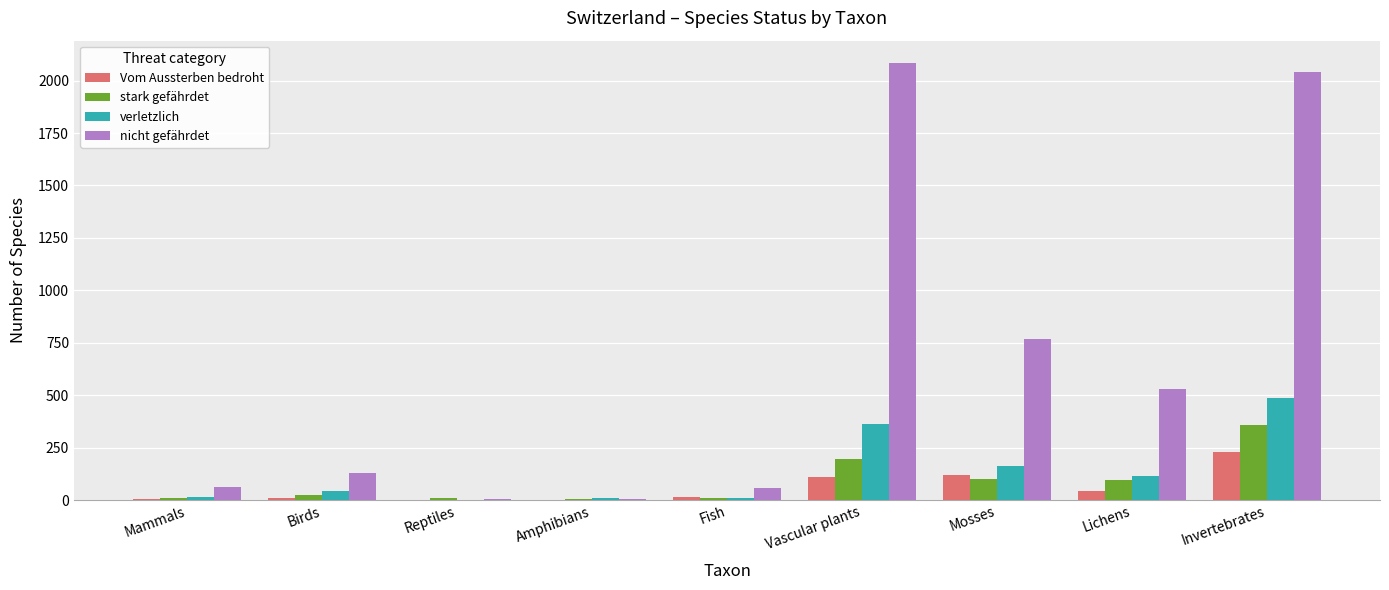

Read the Vom Aussterben bedroht value at Mosses.

121